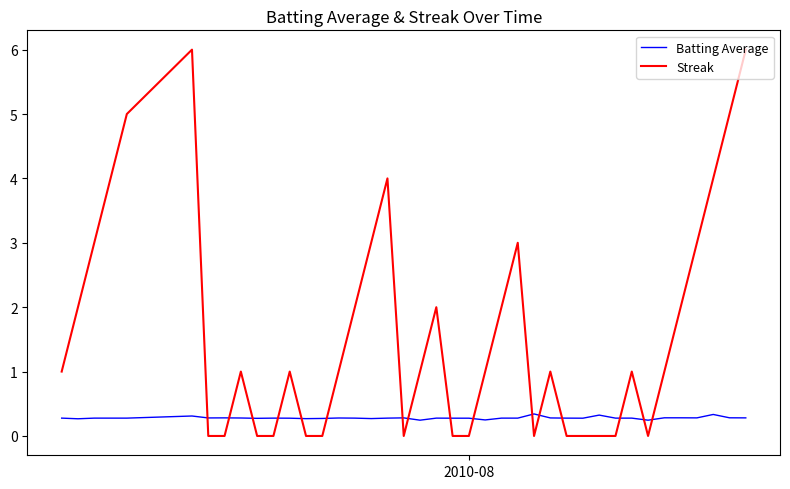

What is the greatest value displayed?

6.0